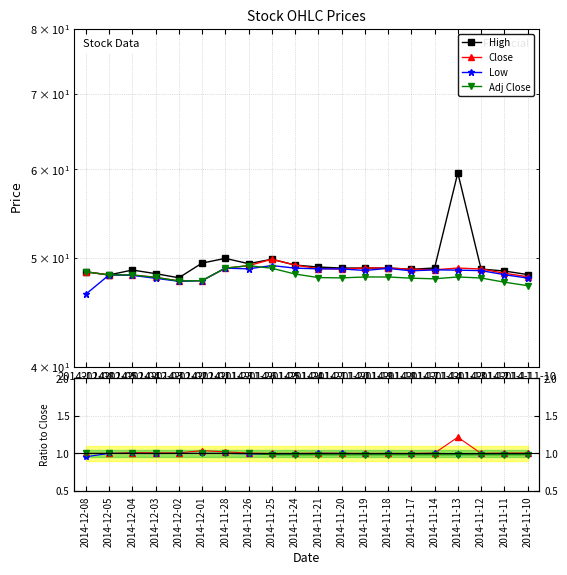

At which category does Close reach its first local valley?

2014-12-02